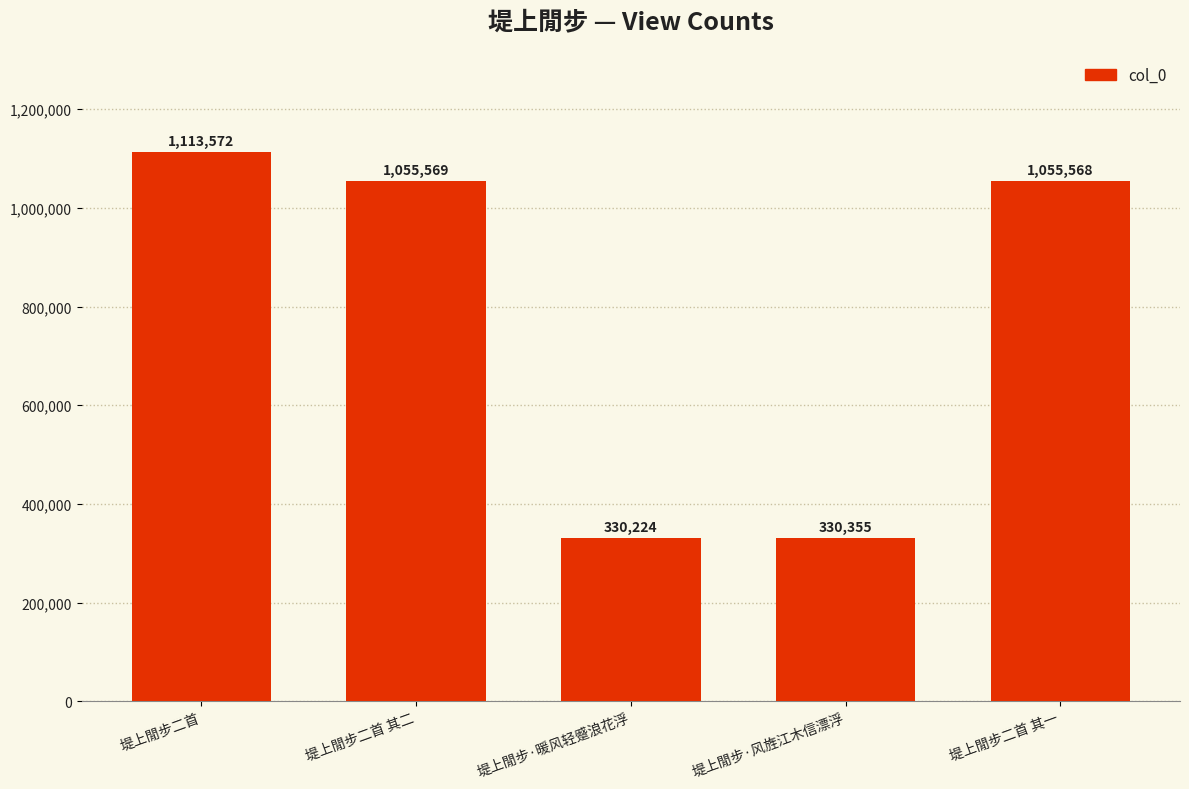

Approximately how many times larger is the value at 堤上閒步二首 其一 compared to 堤上閒步二首?

0.9